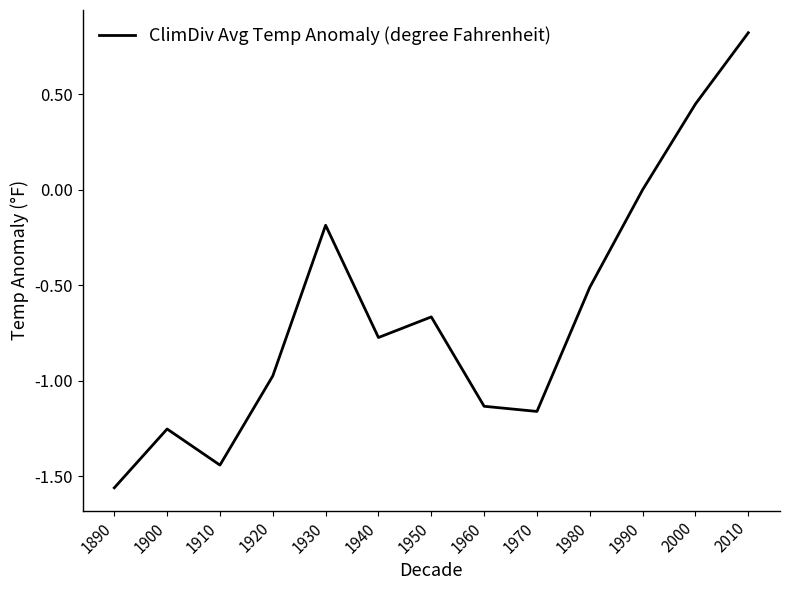

At which category does the chart reach its minimum across all series?

1890